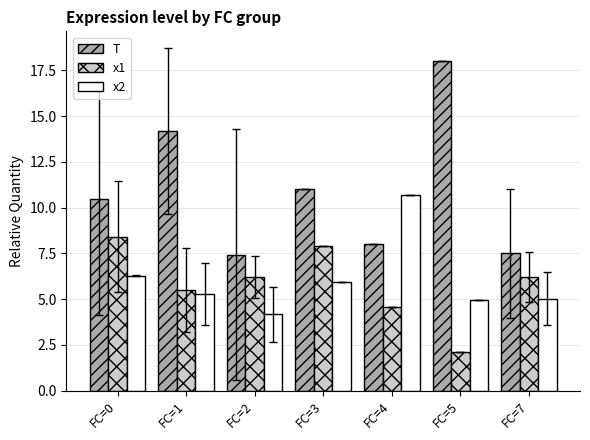

At which category does the chart reach its peak across all series?

FC=5